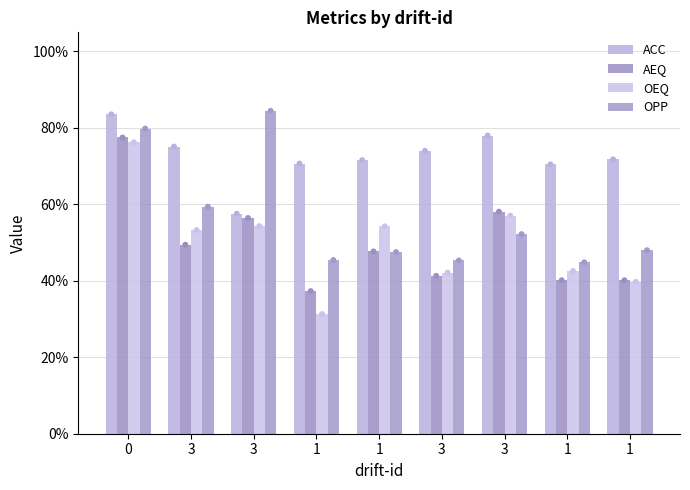

Which series reaches the maximum Y coordinate?

OPP